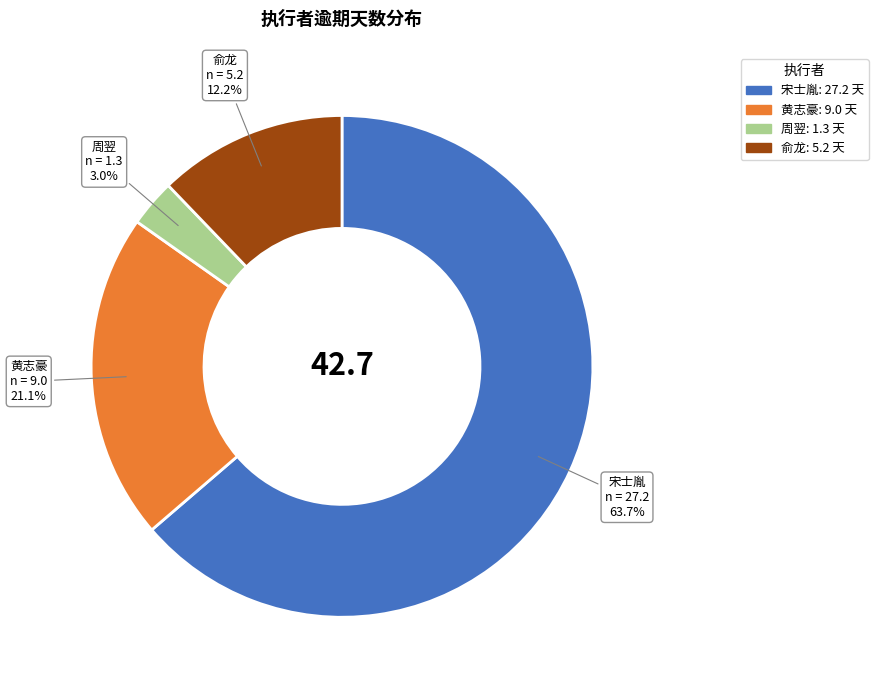

Approximately how many times larger is the value at 黄志豪 compared to 宋士胤?

0.3